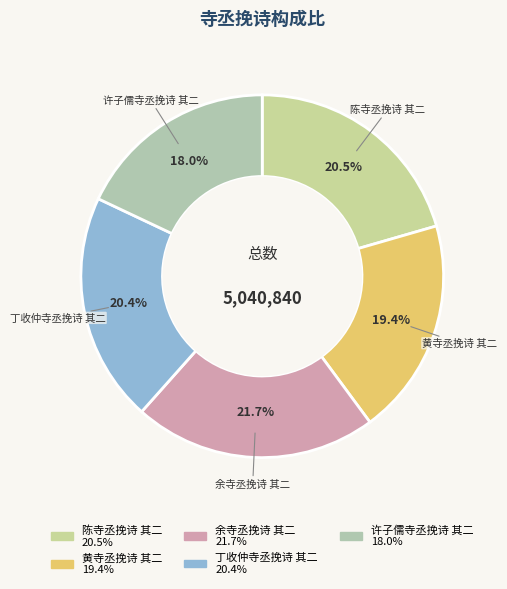

Approximately how many times larger is the value at 黄寺丞挽诗 其二 compared to 余寺丞挽诗 其二?

0.9